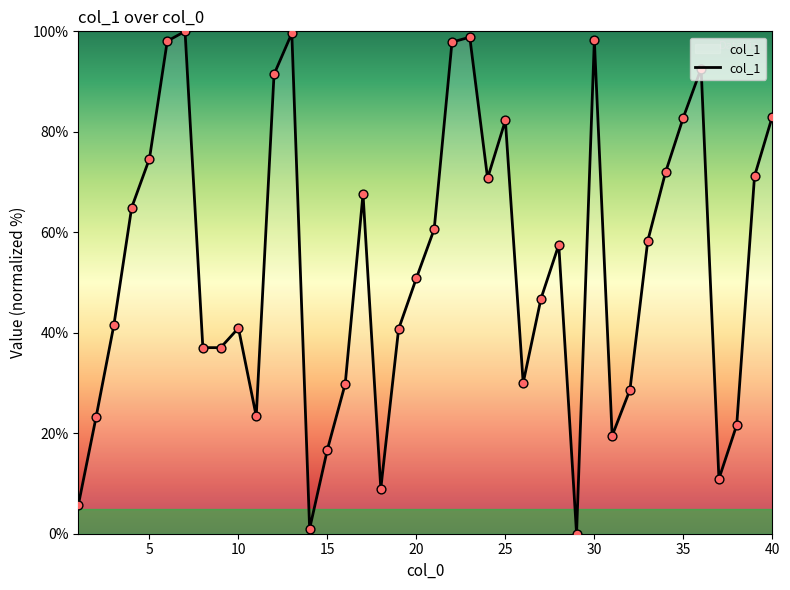

What is the greatest value displayed?

100.0